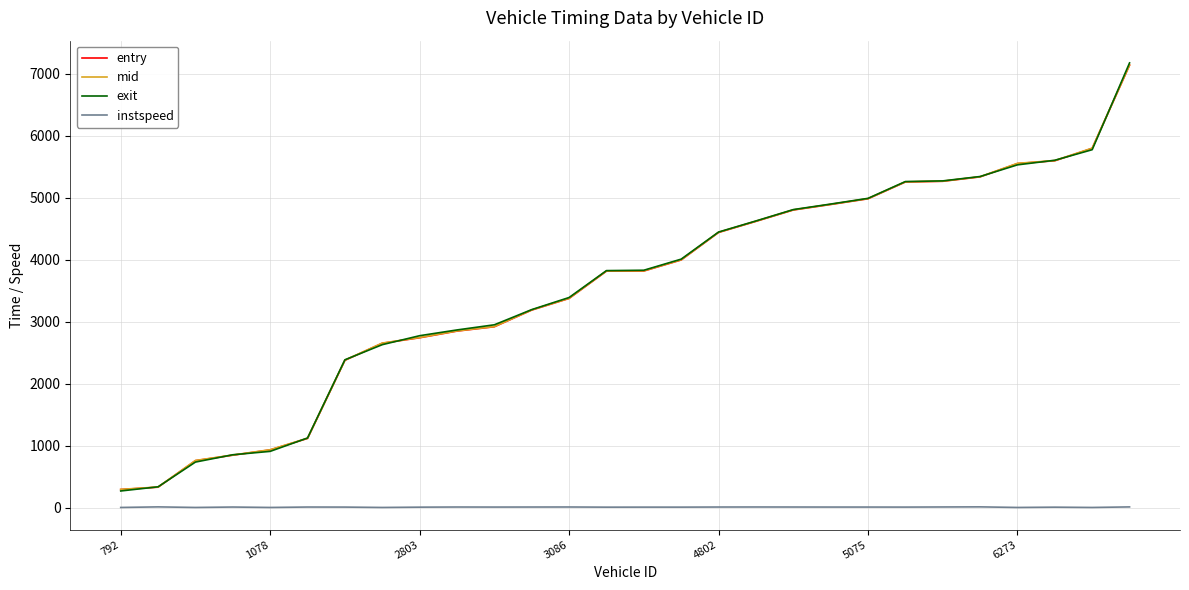

True or false: mid and instspeed cross at least once.

False